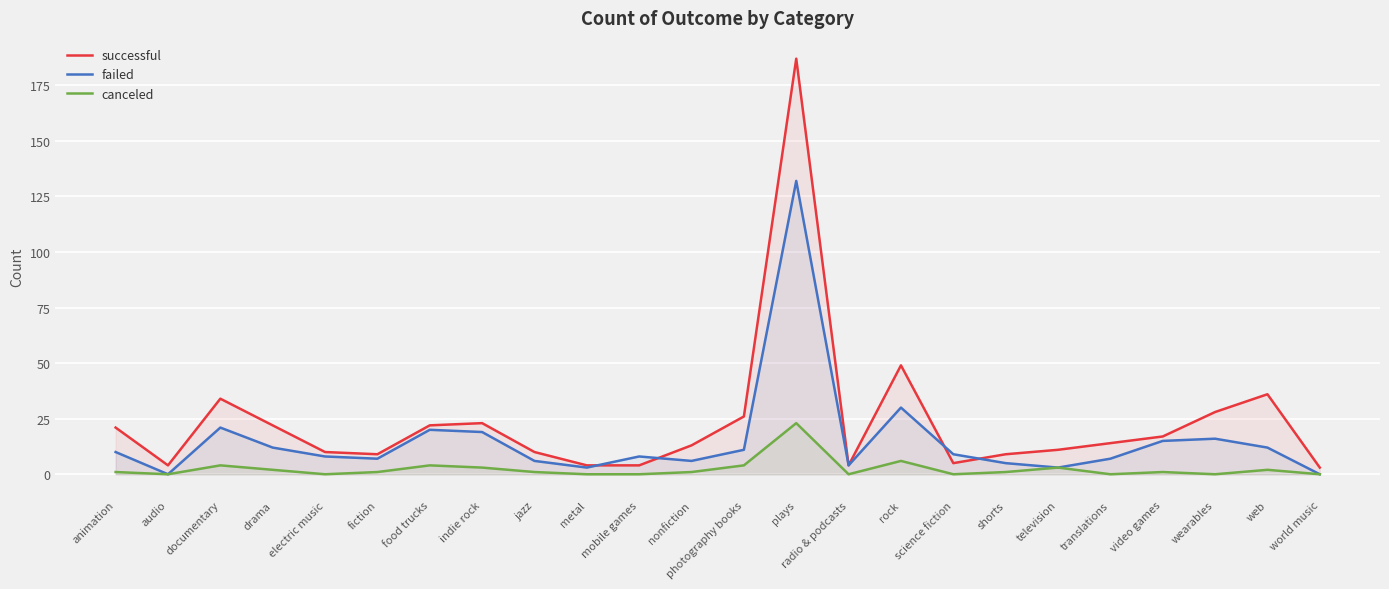

How many data points in canceled are above 1?

9